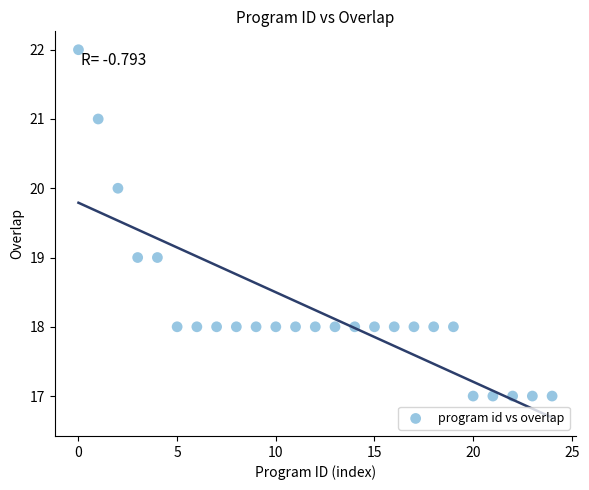

What is the range of Y values (max minus min)?

5